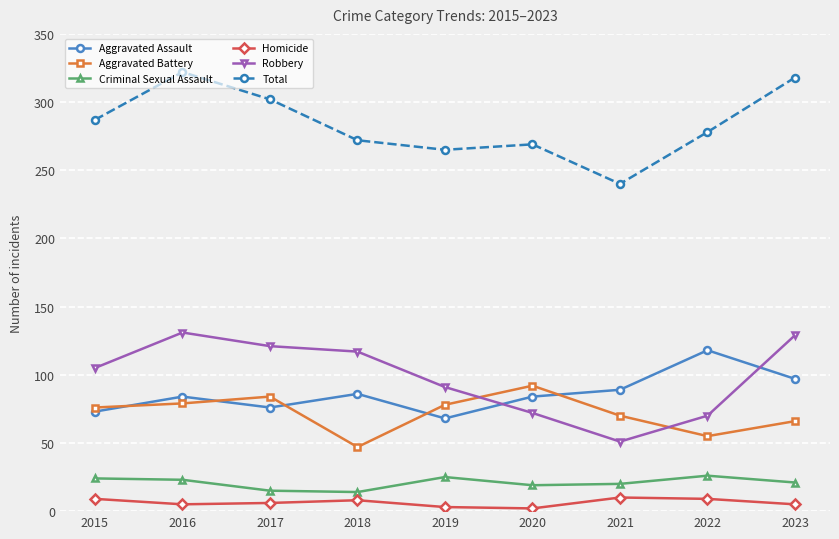

What is the difference between the highest and lowest values at 2018?

264